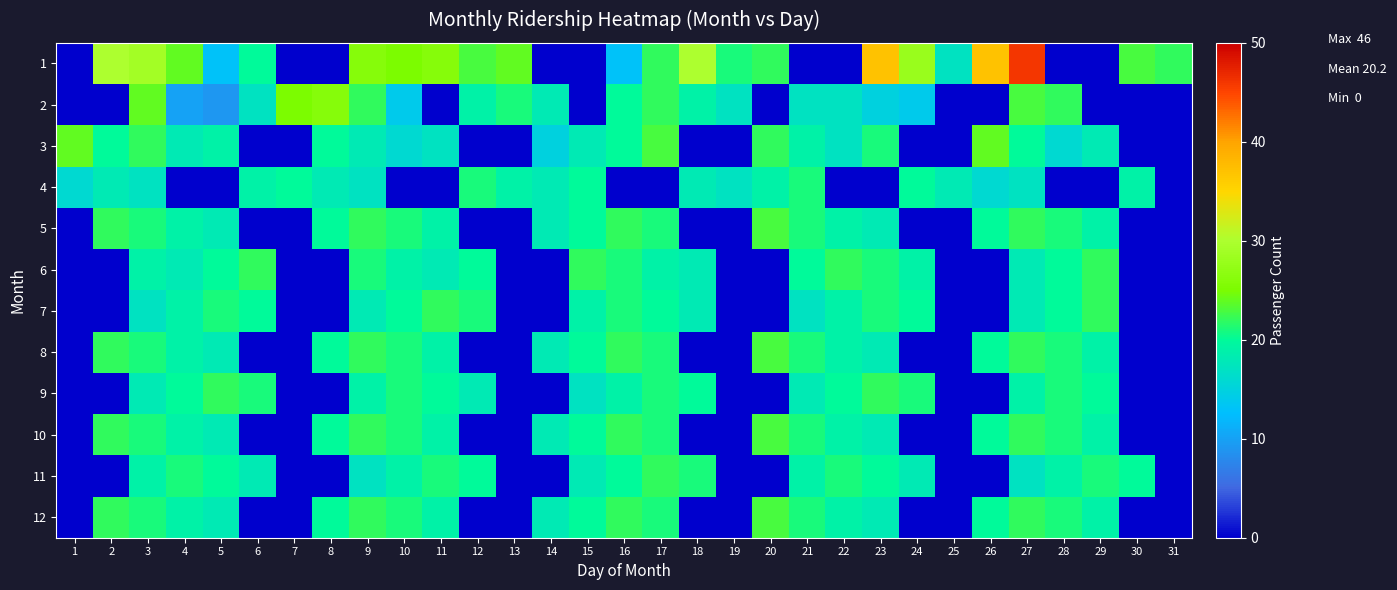

Which series has the widest spread of values?

1